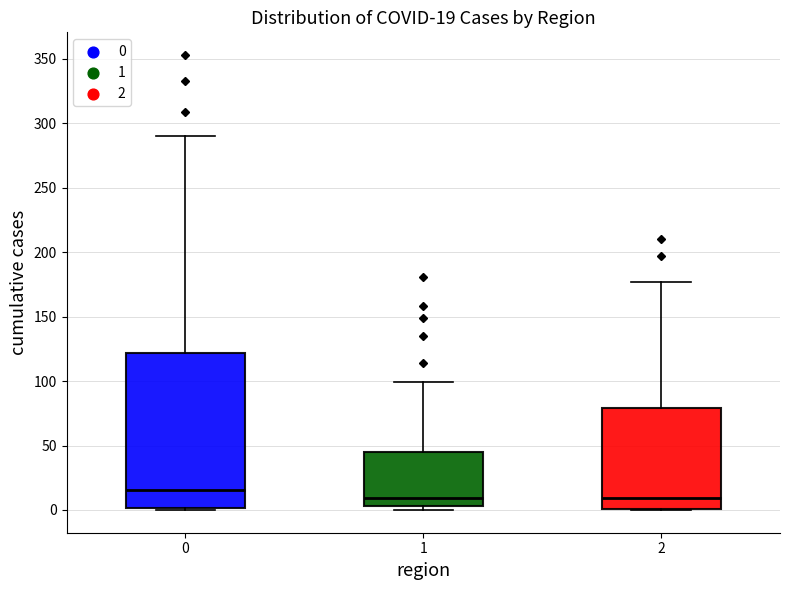

Which box is the tallest, from its lower edge to its upper edge?

0